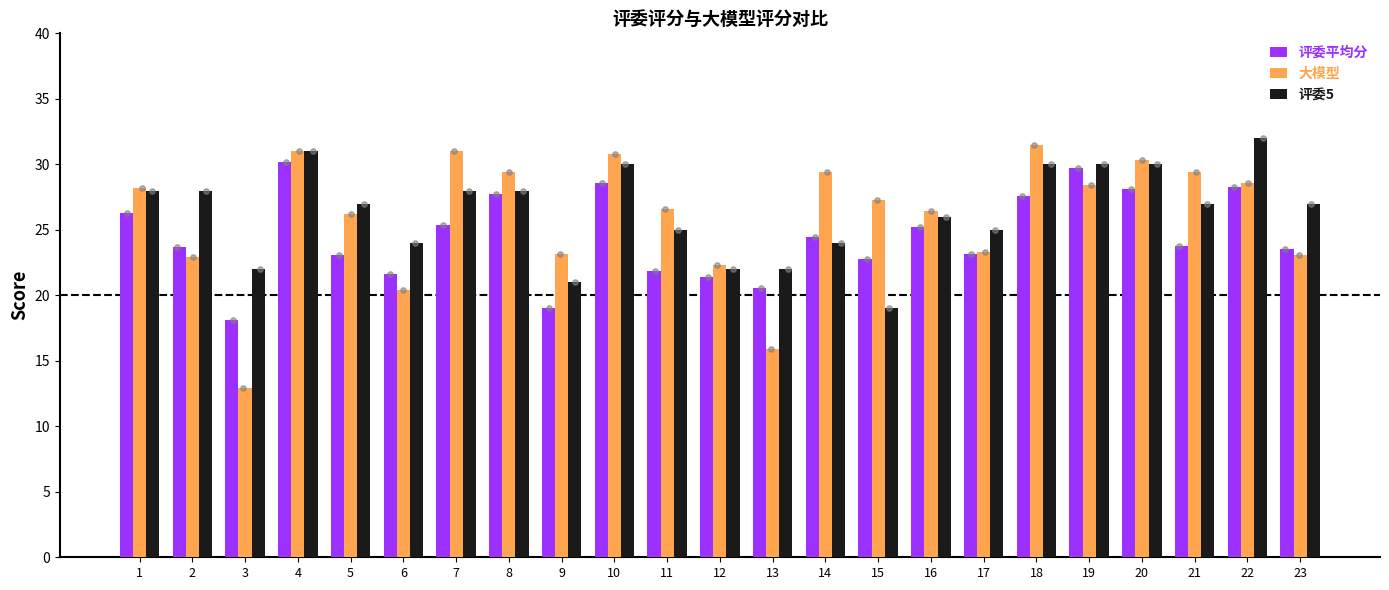

What are all the series names shown in the legend?

评委平均分, 大模型, 评委5